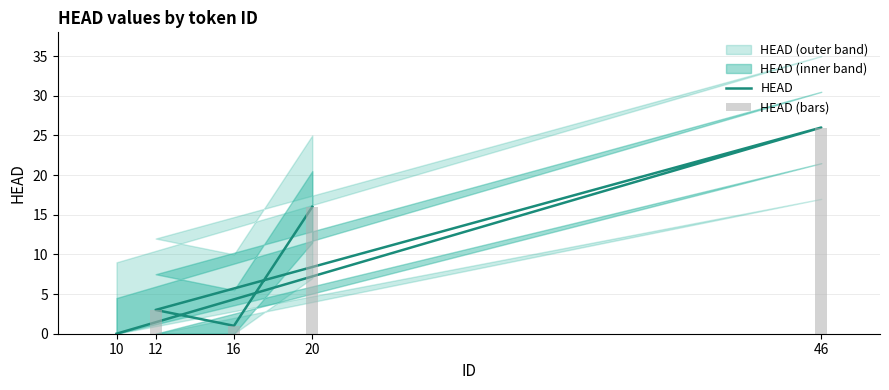

What is the sum of the HEAD values at 10 and 12?

3